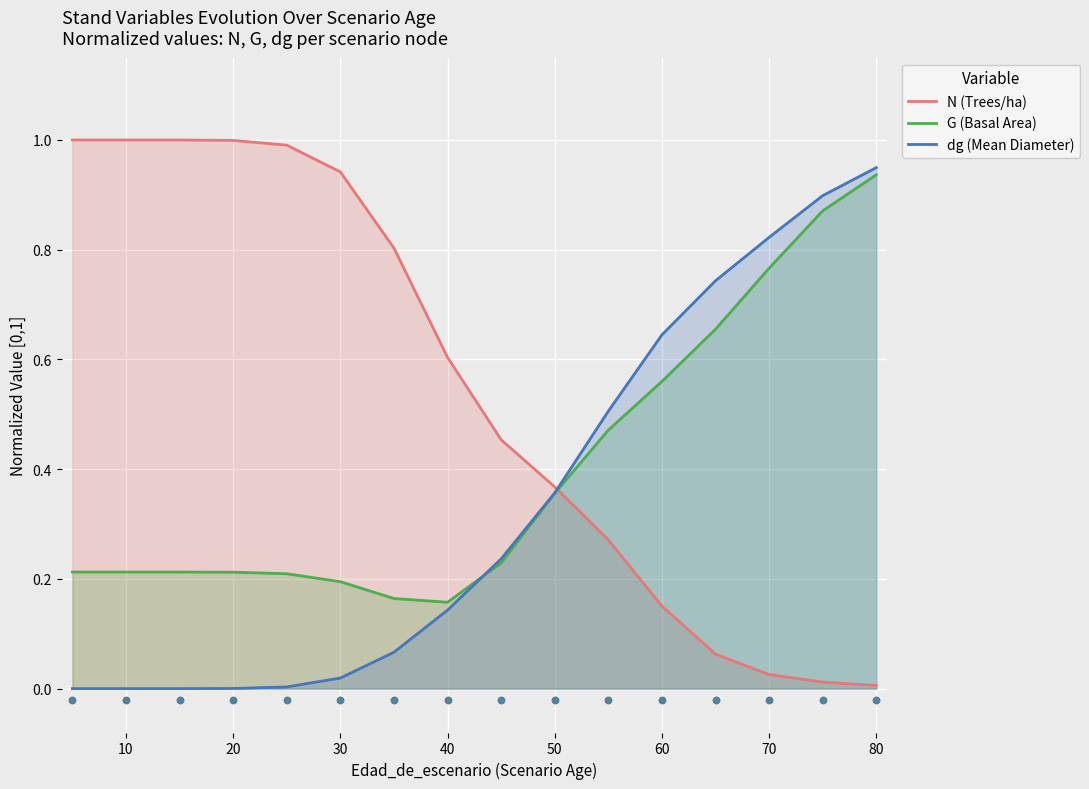

Which series reaches the minimum Y coordinate?

dg (Mean Diameter)